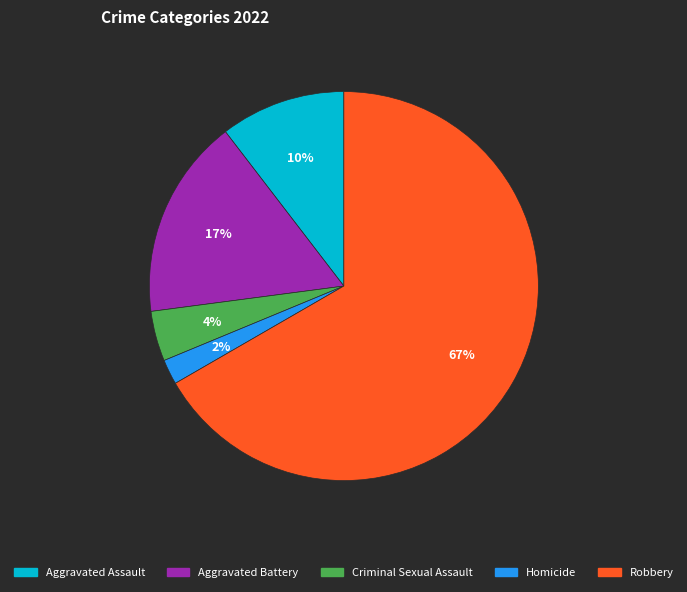

Combined, do Criminal Sexual Assault and Aggravated Battery account for over 50%?

No